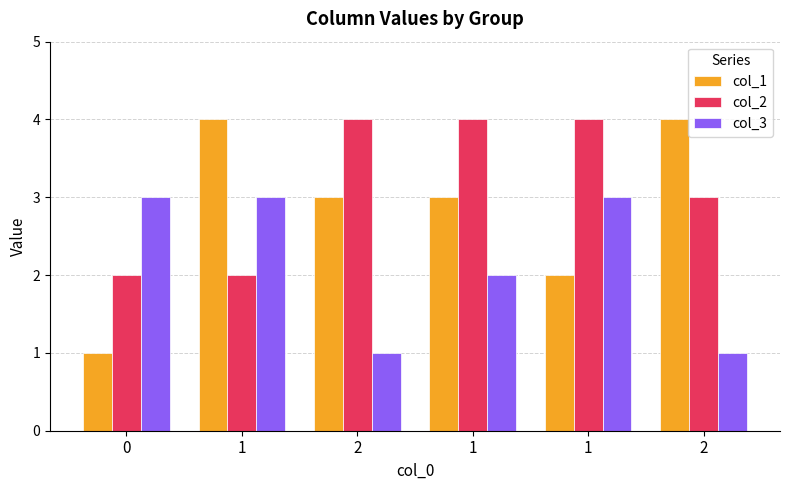

Are the bars horizontal?

No